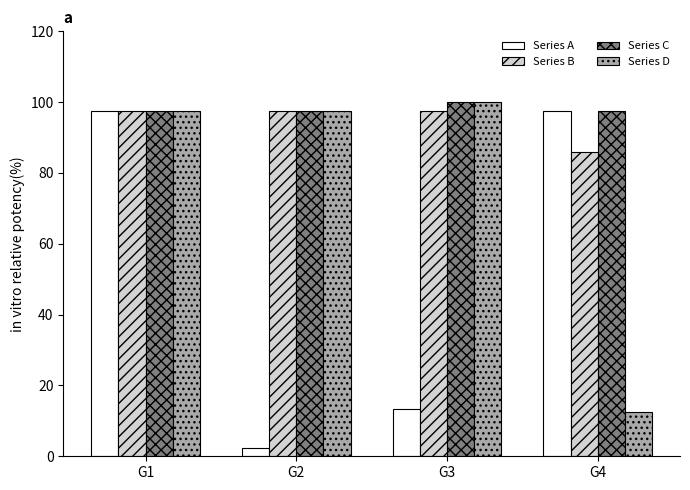

How many groups of bars are there?

4